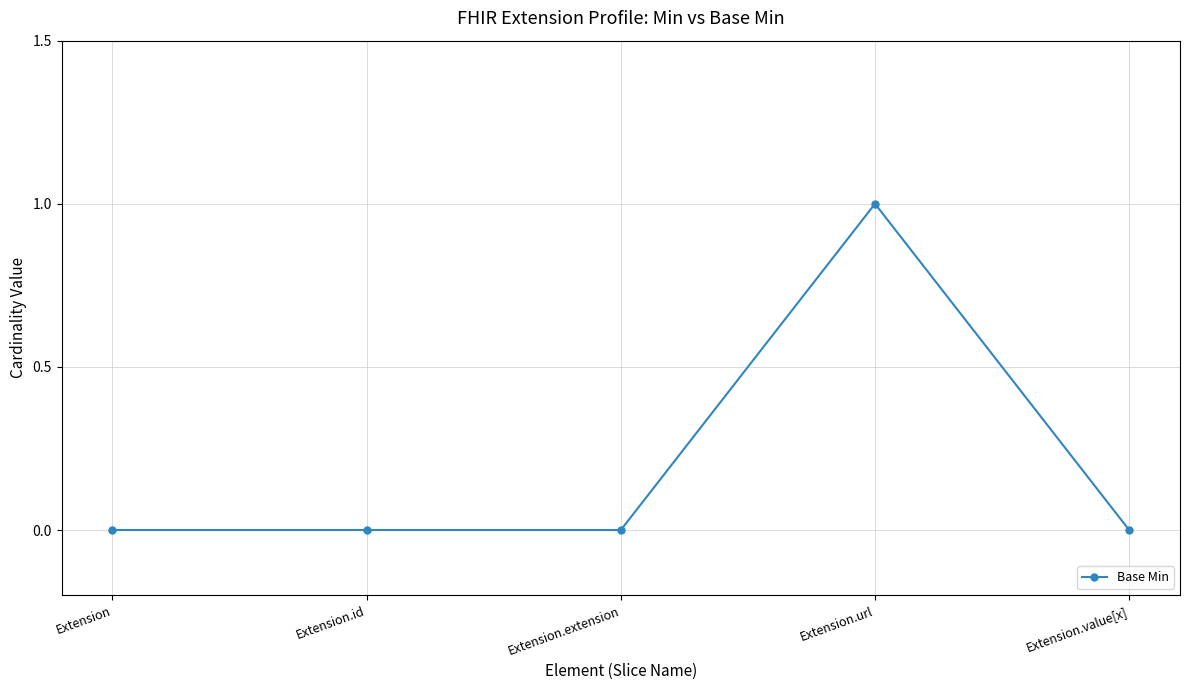

Which has a higher value, Extension.extension or Extension.url?

Extension.url